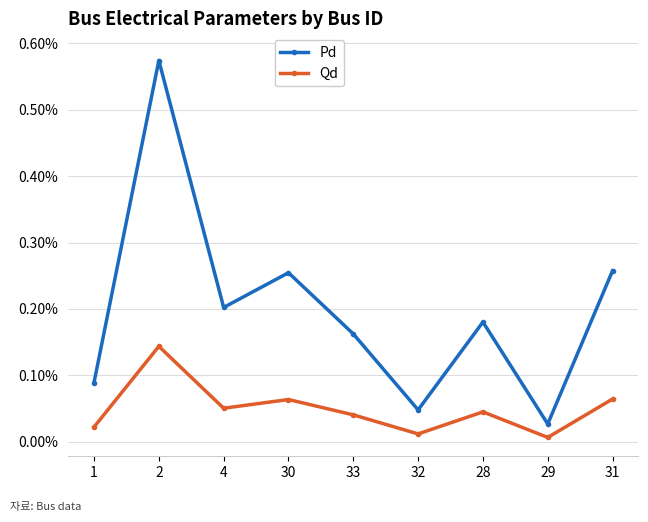

Rank the series at 29 from highest to lowest value.

Pd, Qd